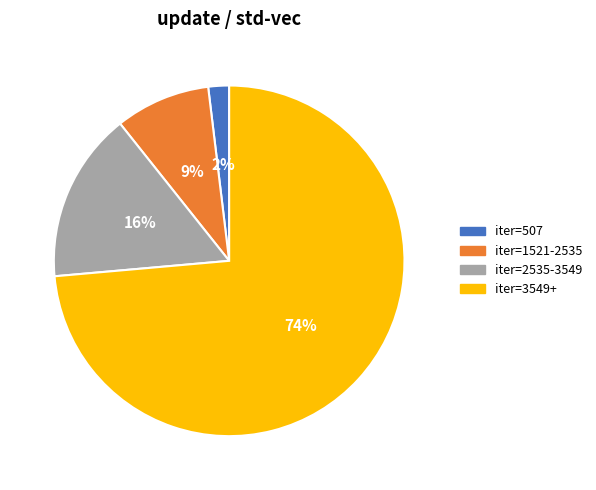

Does any single category account for the majority?

Yes